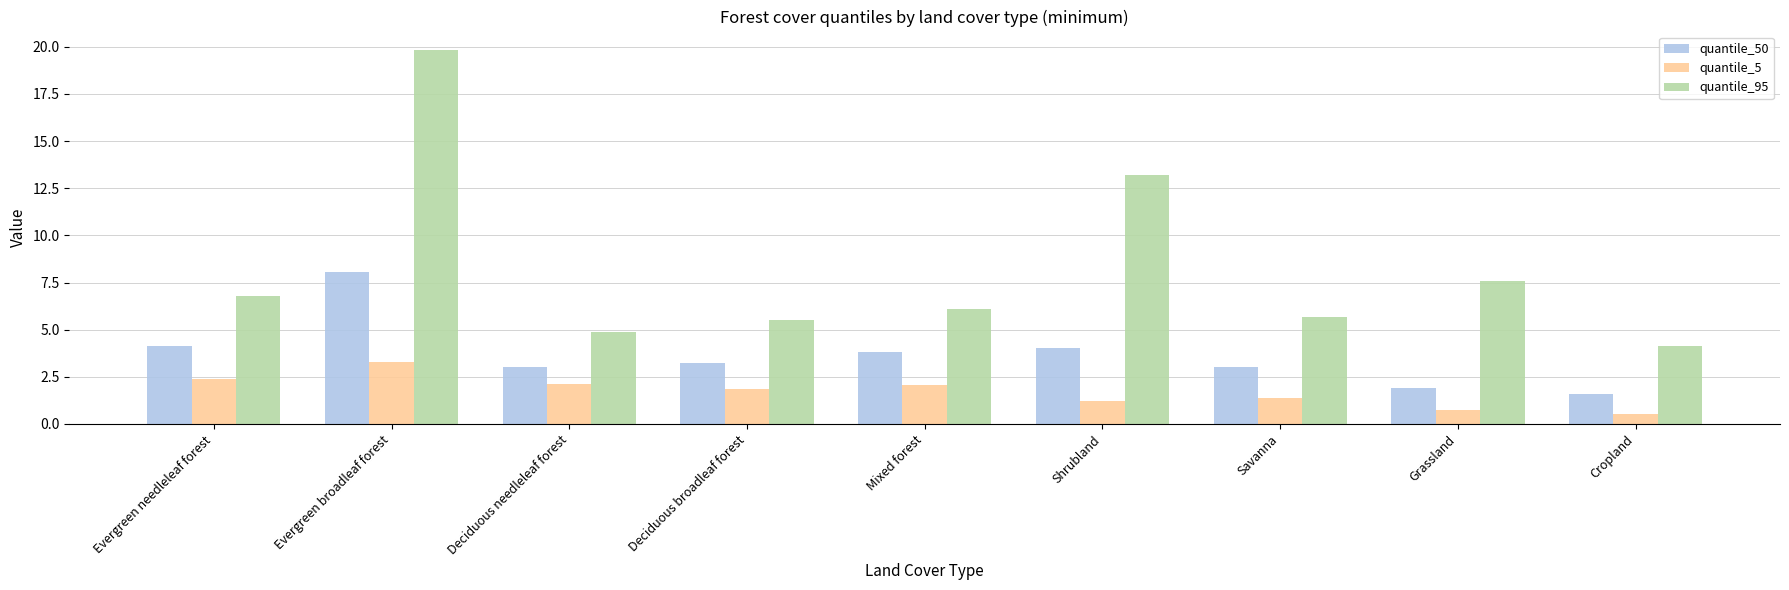

How many bars are there in total?

27